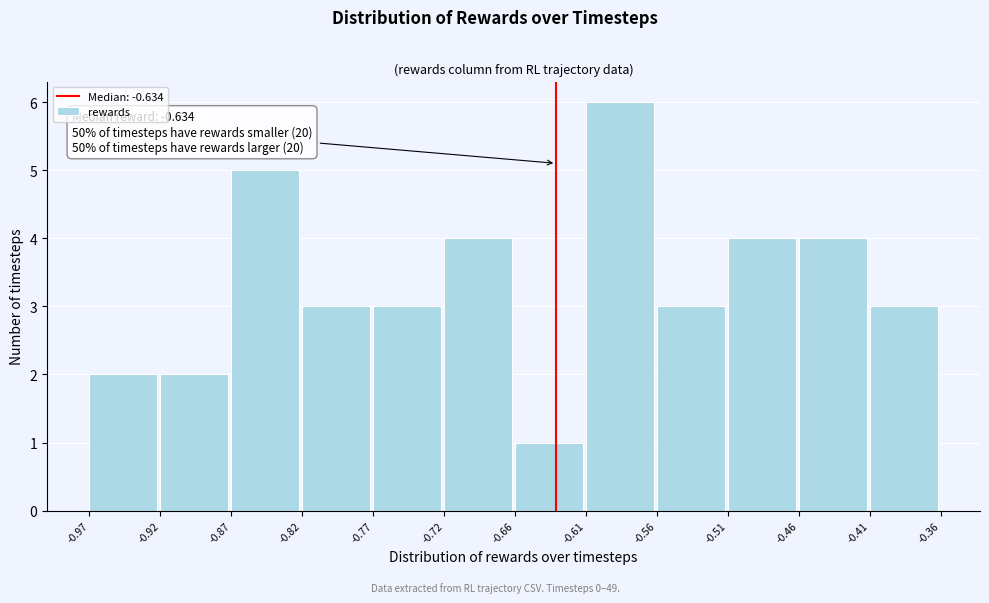

Over which range of the x-axis is the bar tallest?

-0.61 to -0.56